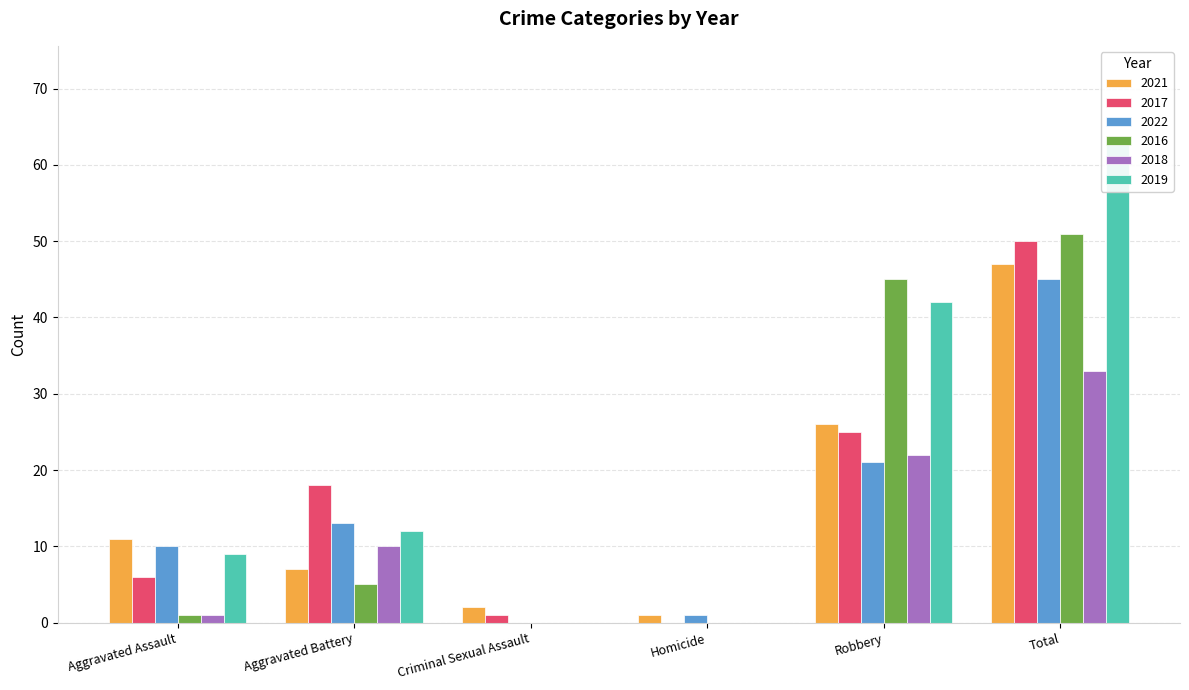

Are the bars horizontal?

No